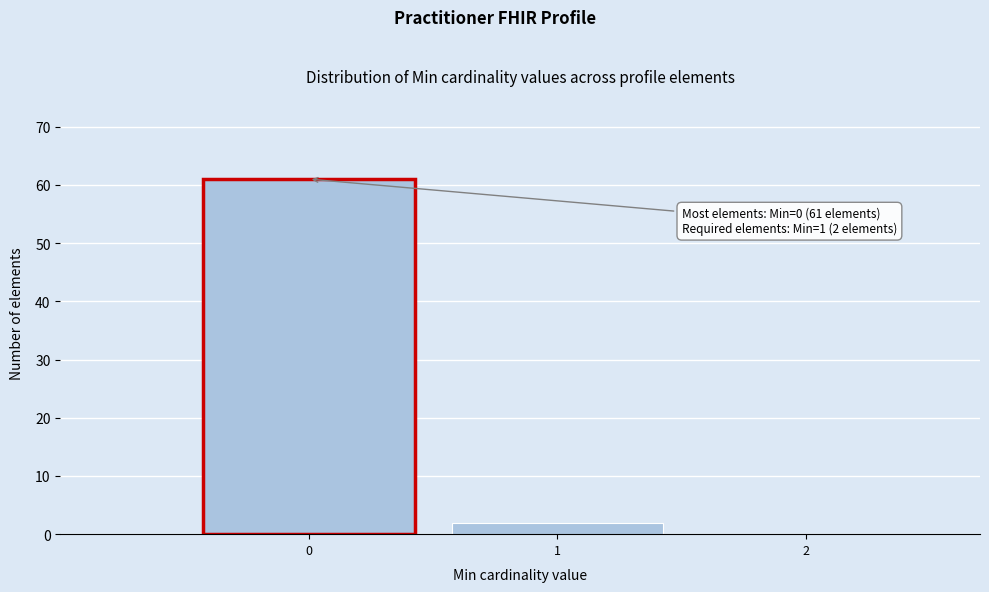

Reading left to right, what are all the values shown in this chart?

0=61	1=2	2=0